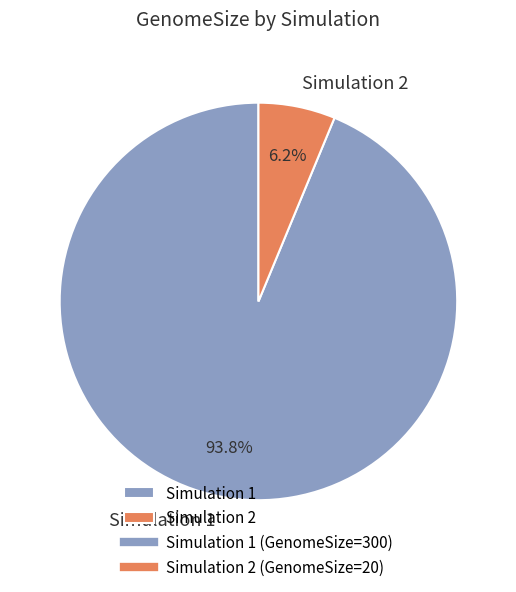

Count the number of slices in the pie.

2